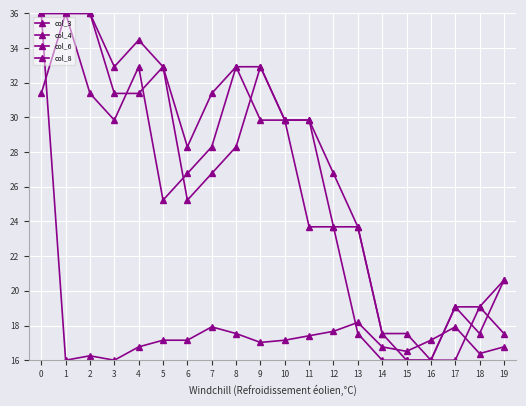

Reading right to left, what are all the values shown in this chart?

col_3: 17.5	19.1	16.0	16.0	16.0	17.5	23.7	23.7	29.8	29.8	32.9	28.3	26.8	25.2	32.9	31.4	31.4	36.0	36.0	31.4
col_4: 20.6	19.1	19.1	16.0	17.5	17.5	23.7	26.8	29.8	29.8	32.9	32.9	31.4	28.3	32.9	34.5	32.9	36.0	36.0	36.0
col_6: 20.6	17.5	19.1	16.0	16.0	16.0	17.5	23.7	23.7	29.8	29.8	32.9	28.3	26.8	25.2	32.9	29.8	31.4	36.0	36.0
col_8: 16.8	16.4	17.9	17.2	16.5	16.8	18.2	17.7	17.4	17.2	17.0	17.5	17.9	17.2	17.2	16.8	16.0	16.3	16.0	36.0